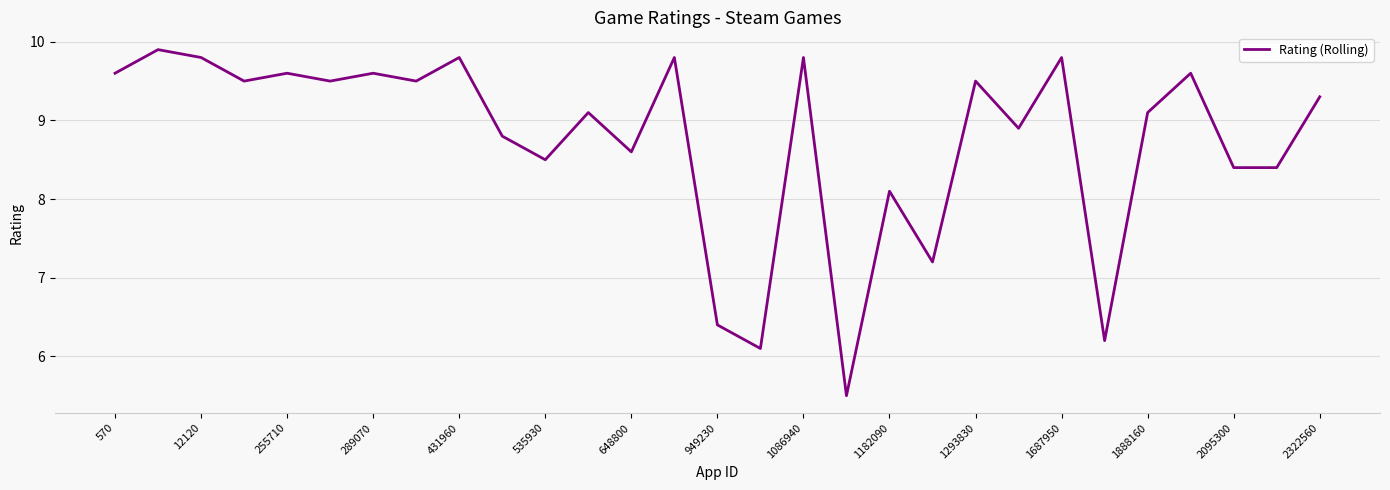

How many categories are shown in the chart?

29